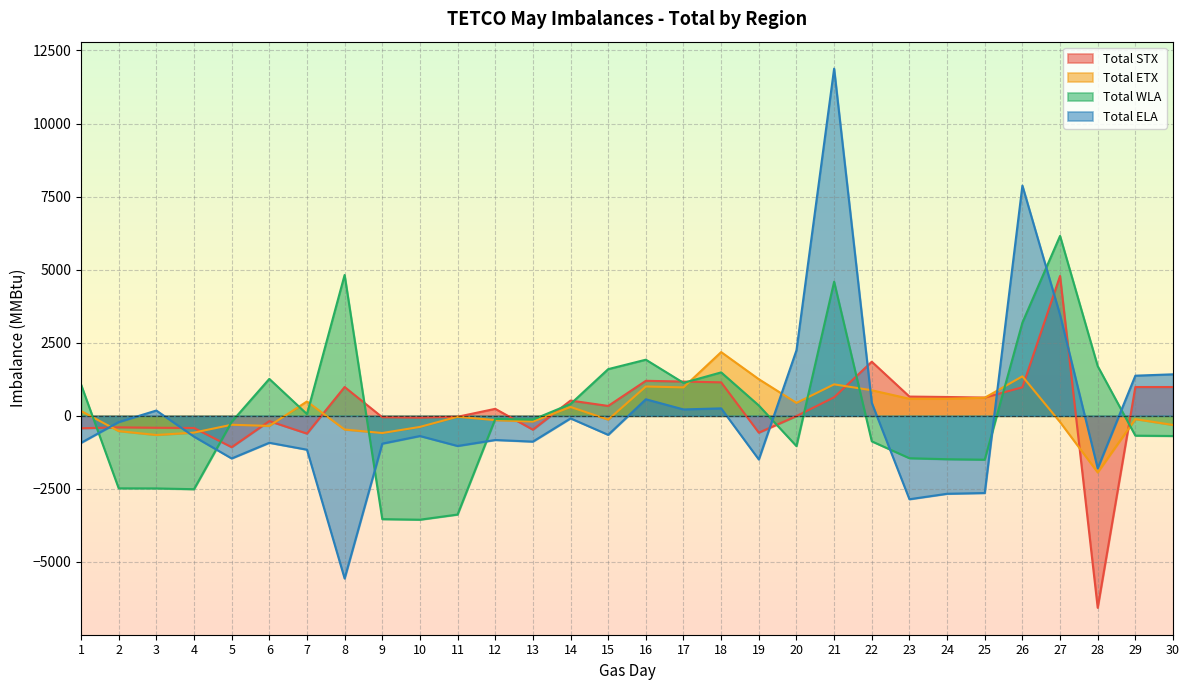

What is the sum of all Total ETX values?

4968